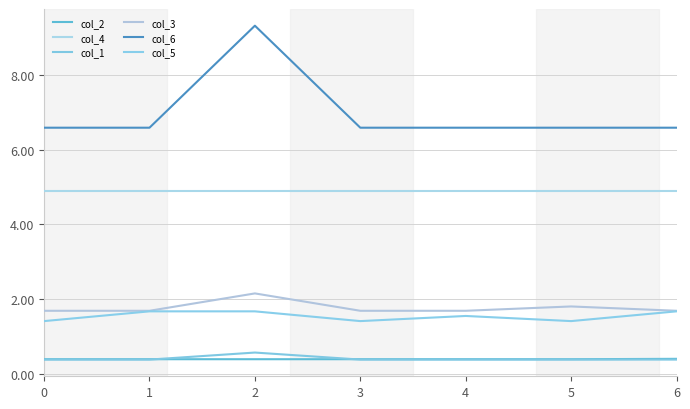

List the labels in order of col_5 value, smallest first.

0, 3, 5, 4, 1, 2, 6